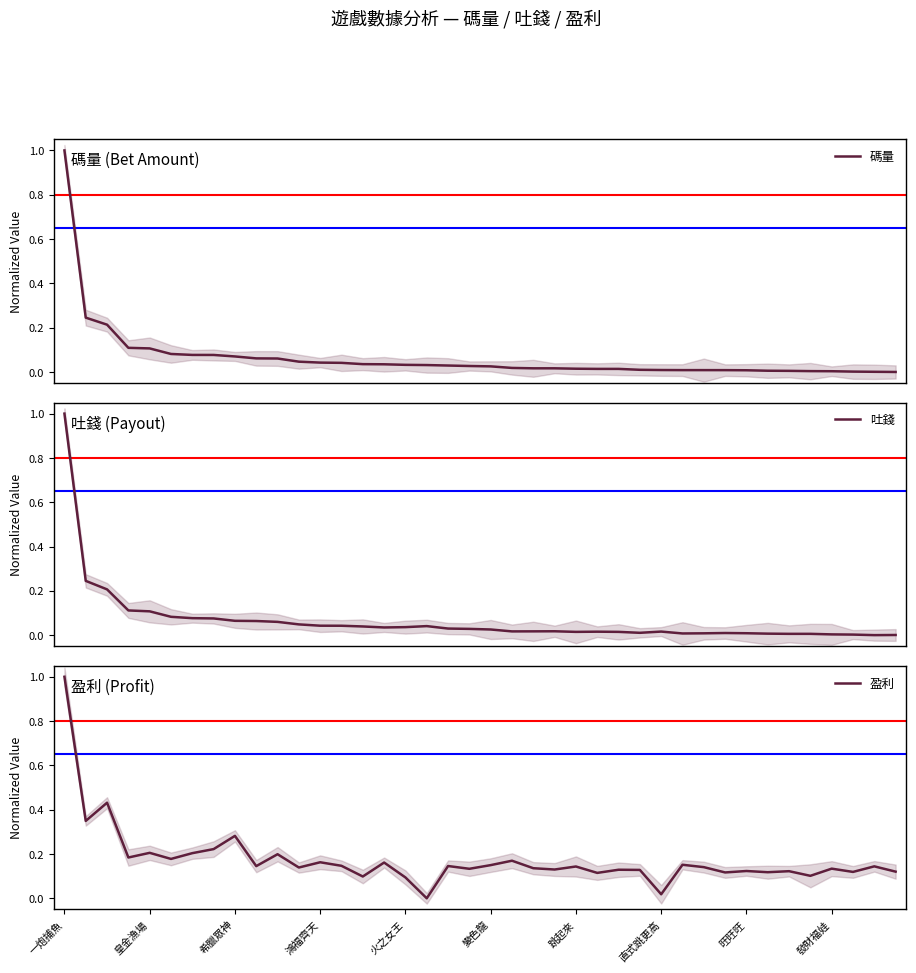

At how many categories does at least one series exceed 0?

40